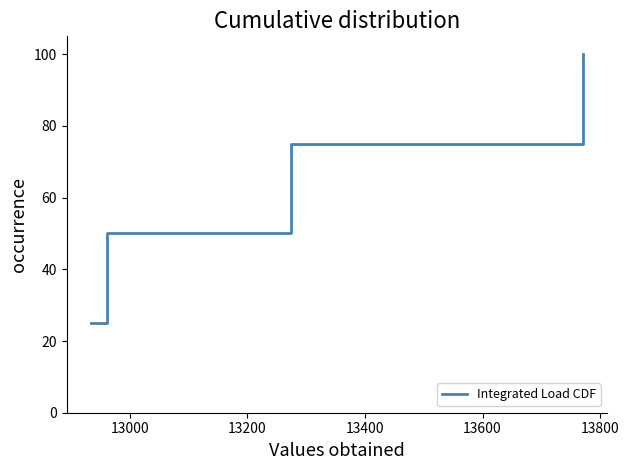

What is the difference between the maximum and minimum values?

75